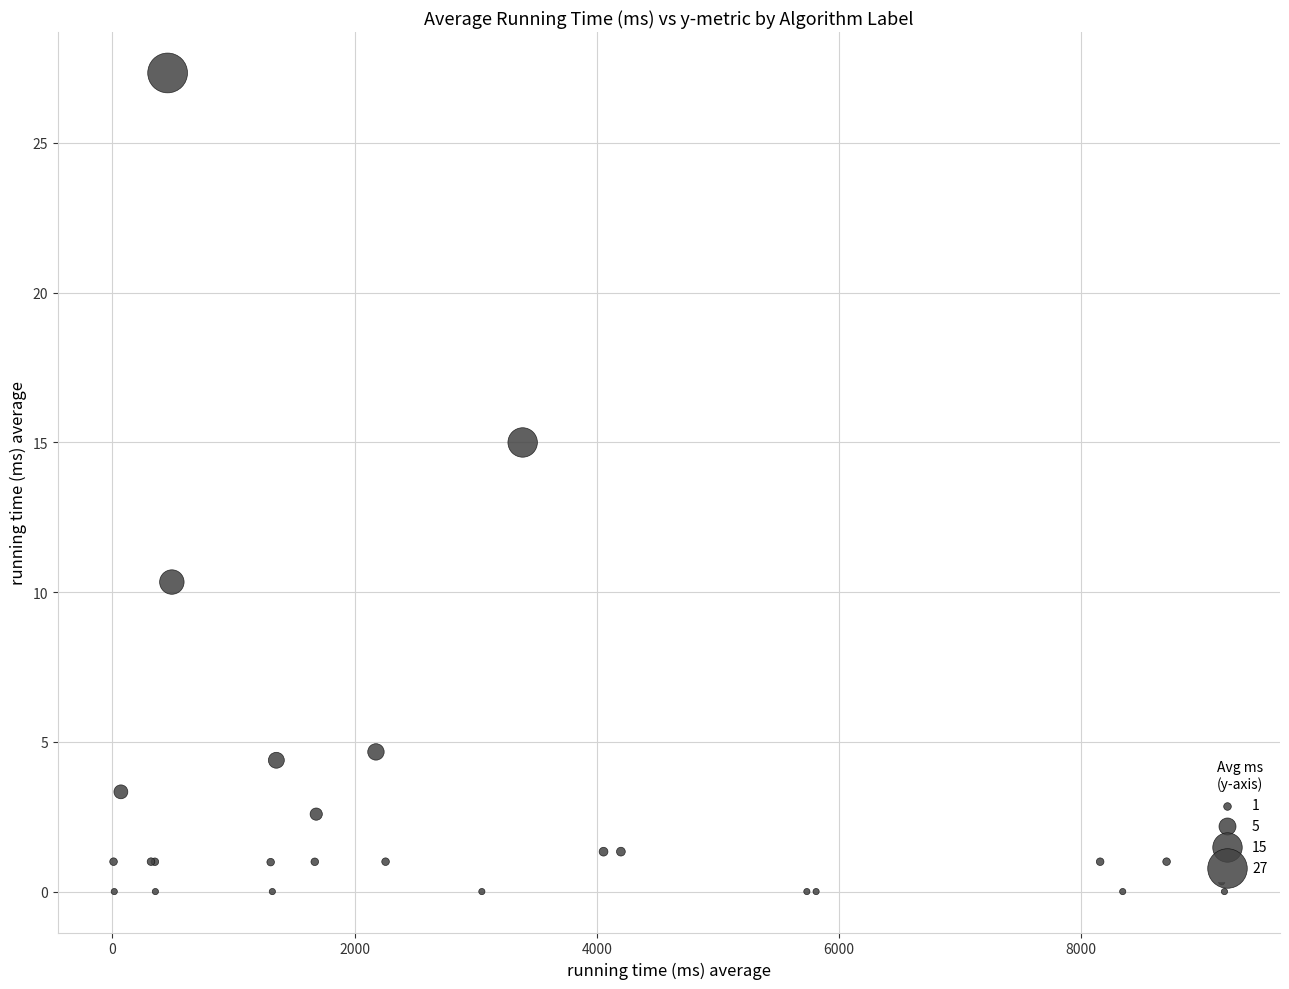

What Y value in the scatter plot is closest to 13?

15.0